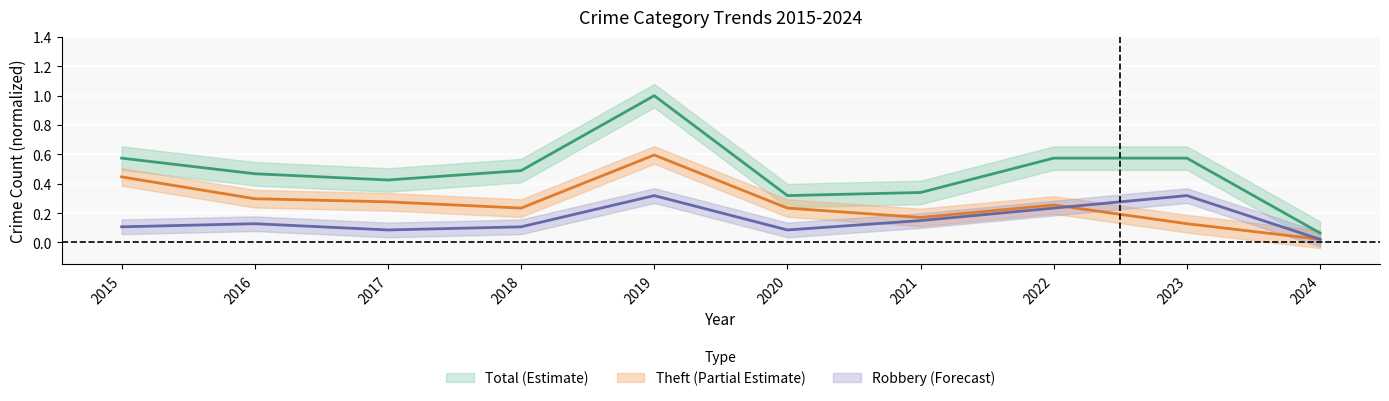

Where is the first local maximum for Total?

2019